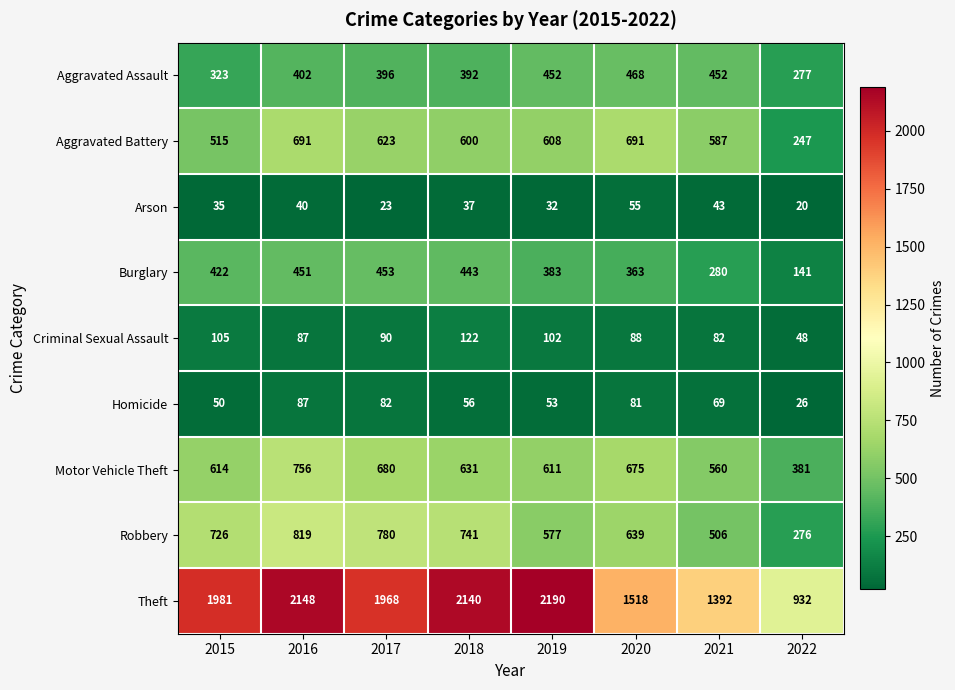

At which label is Theft closest to 1561?

2020